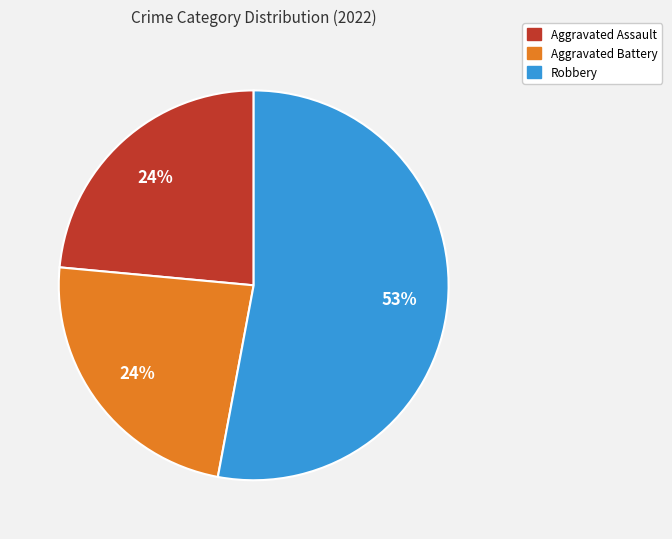

To the nearest percent, what is the average slice percentage?

33%